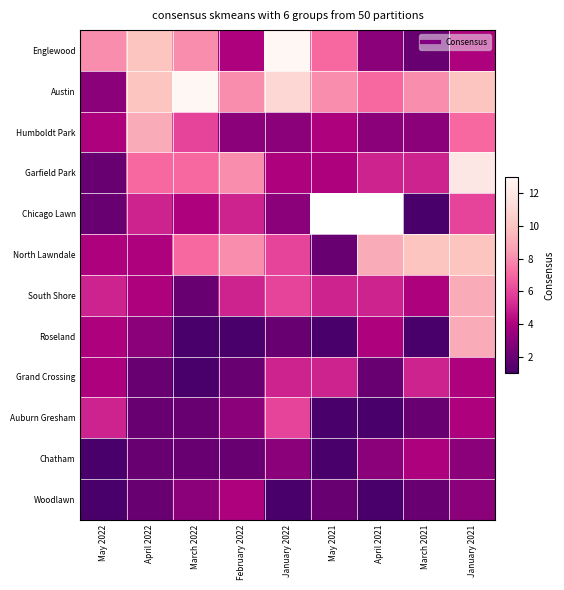

Rank the categories by Woodlawn value from highest to lowest.

February 2022, March 2022, January 2021, April 2022, May 2021, March 2021, May 2022, January 2022, April 2021